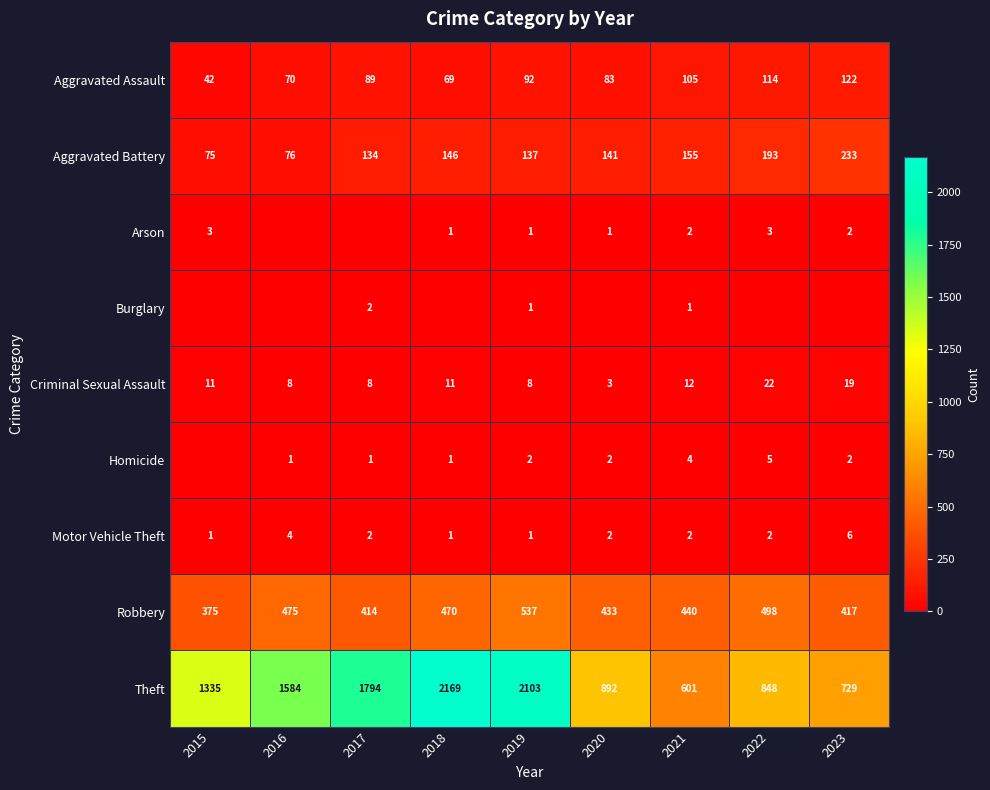

What is the approximate value of Aggravated Assault at 2015, to the nearest 5?

40